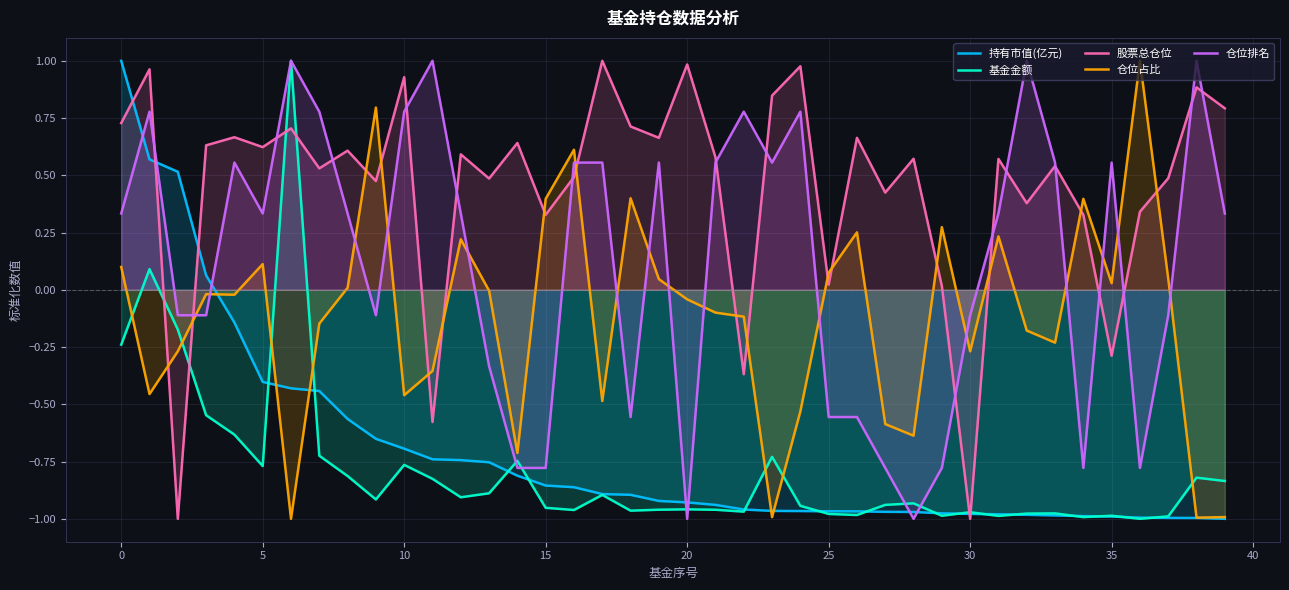

How many times do 基金金额 and 仓位占比 cross each other?

7